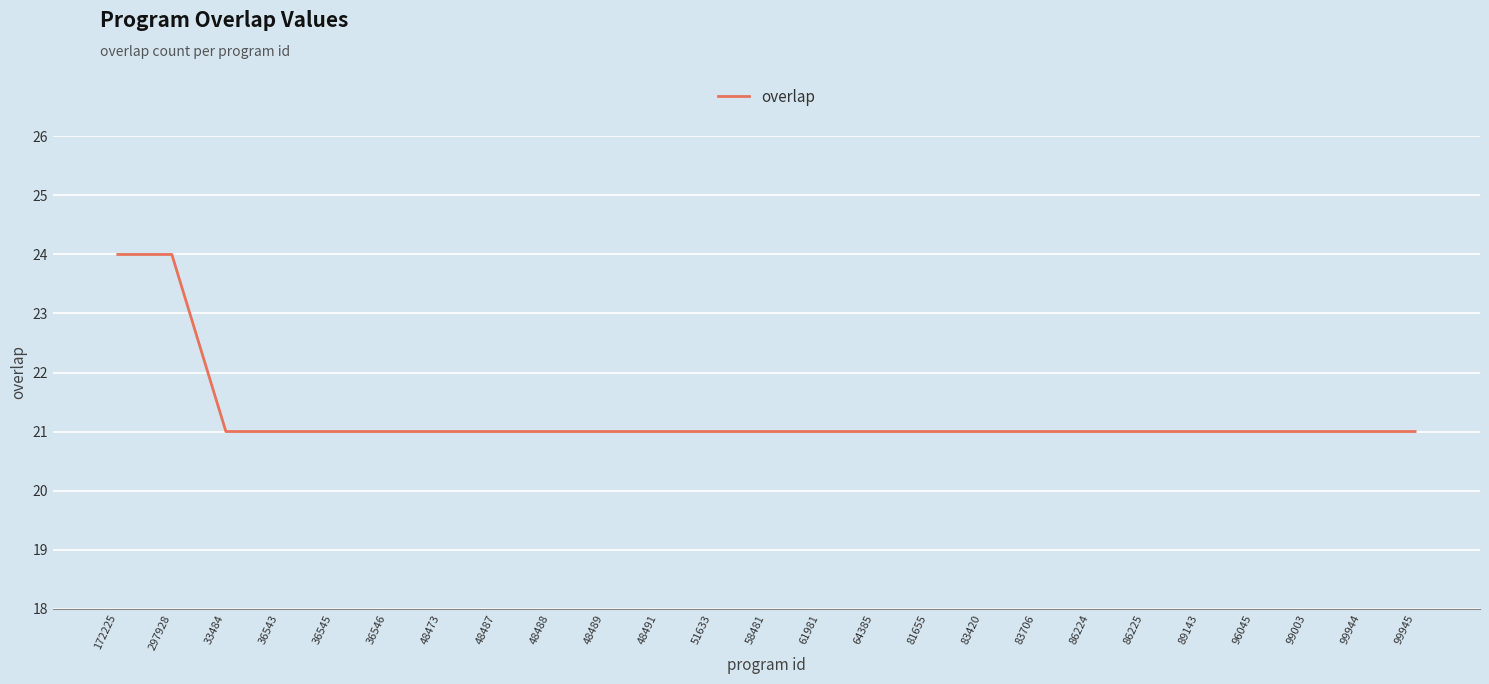

What is the maximum value shown in the chart?

24